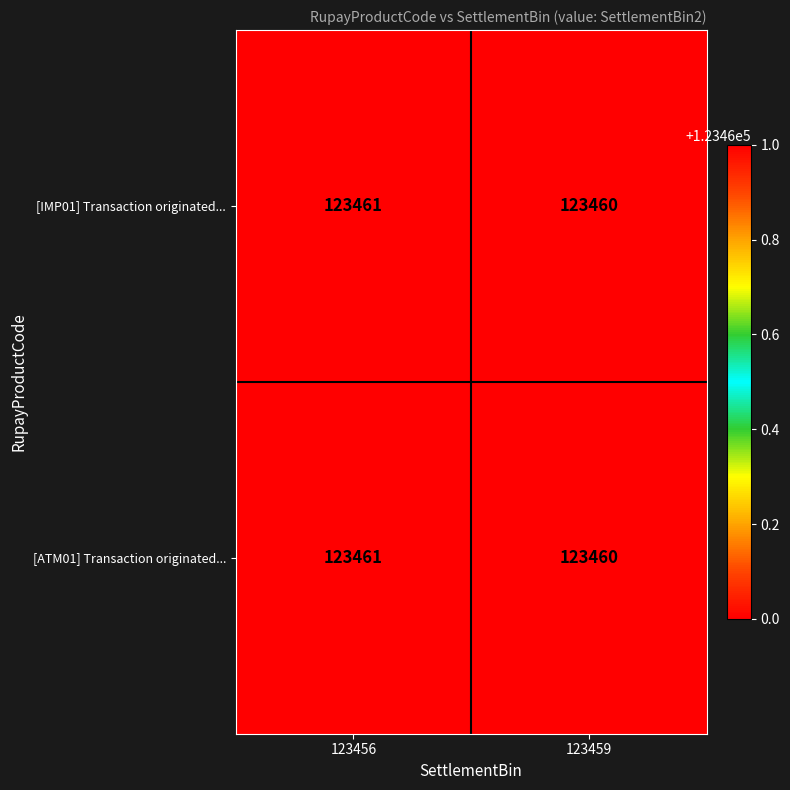

At which label is [ATM01] Transaction originated... closest to 123460?

123459